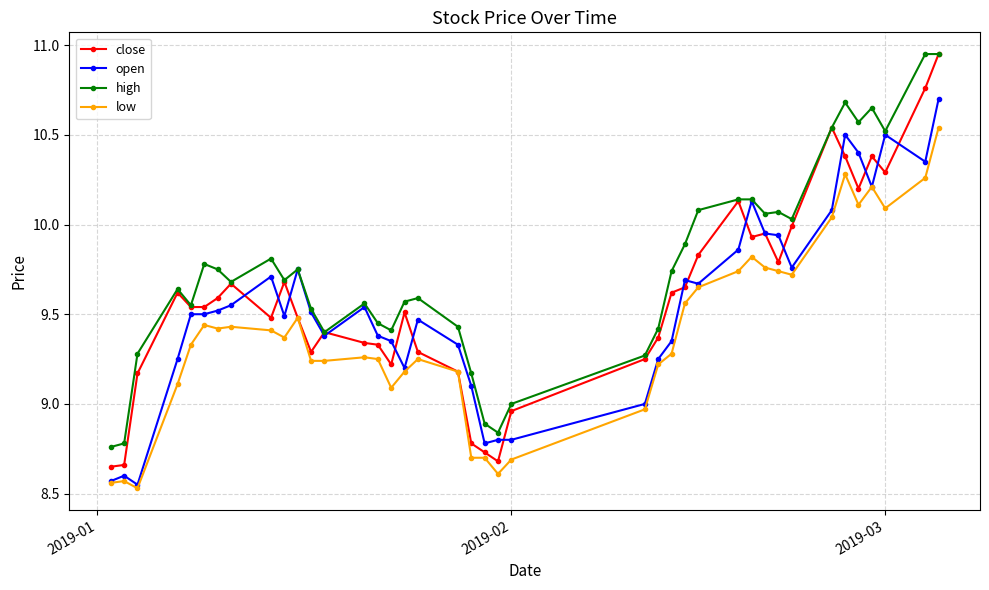

Which series has the widest spread of values?

close